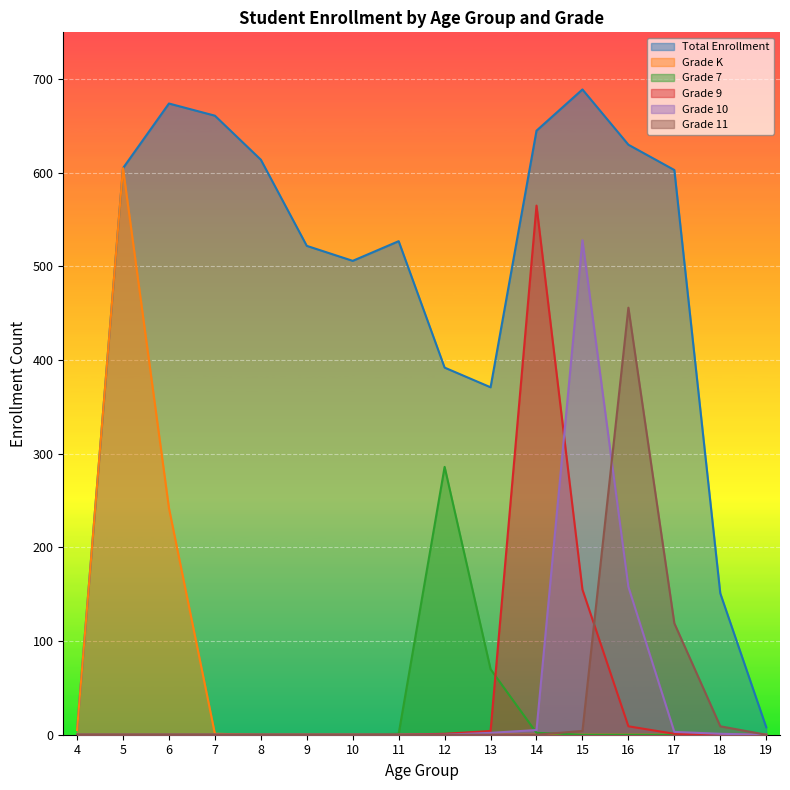

Is the value of Grade 7 at 19 greater than the value of Total Enrollment at 7?

No